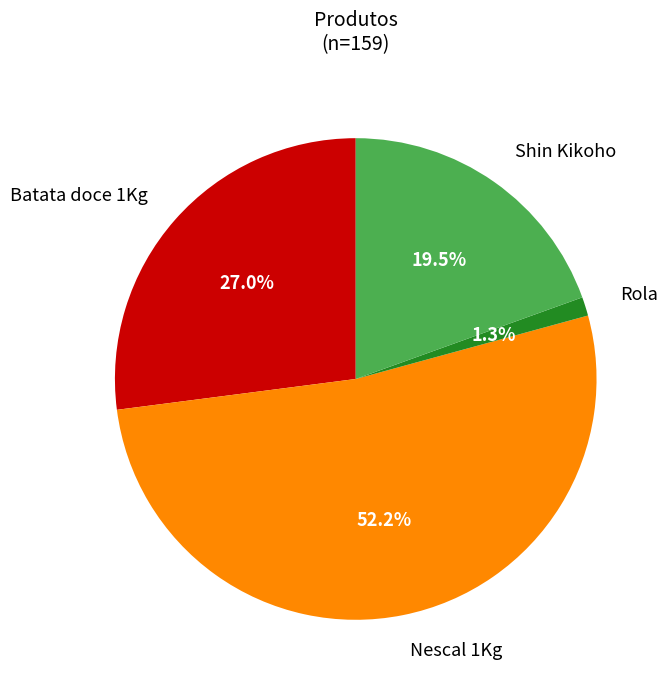

Does any single category account for the majority?

Yes